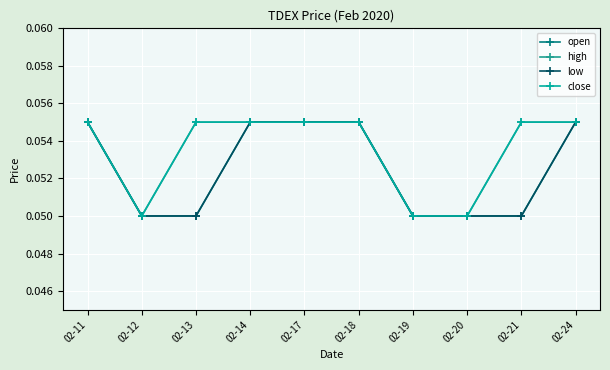

What is the greatest value displayed?

0.1